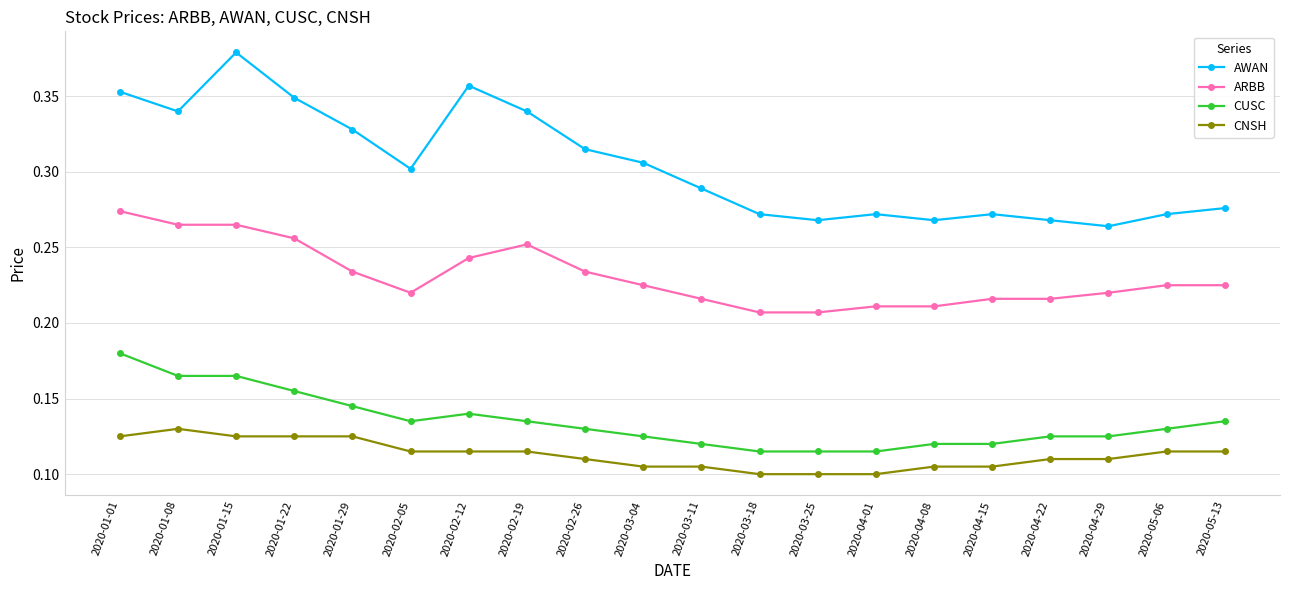

Does the chart have visible grid lines?

Yes